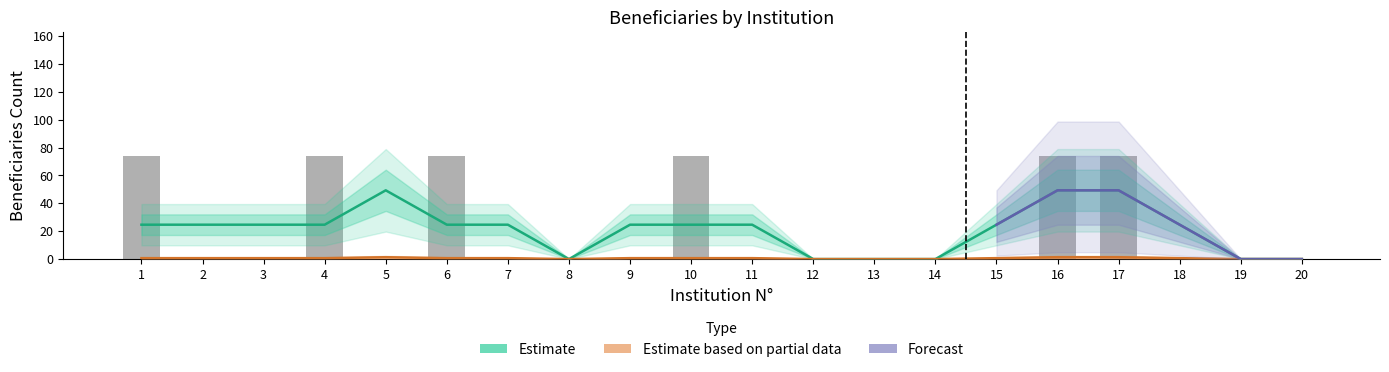

Which has a higher value, 4 or 20?

4